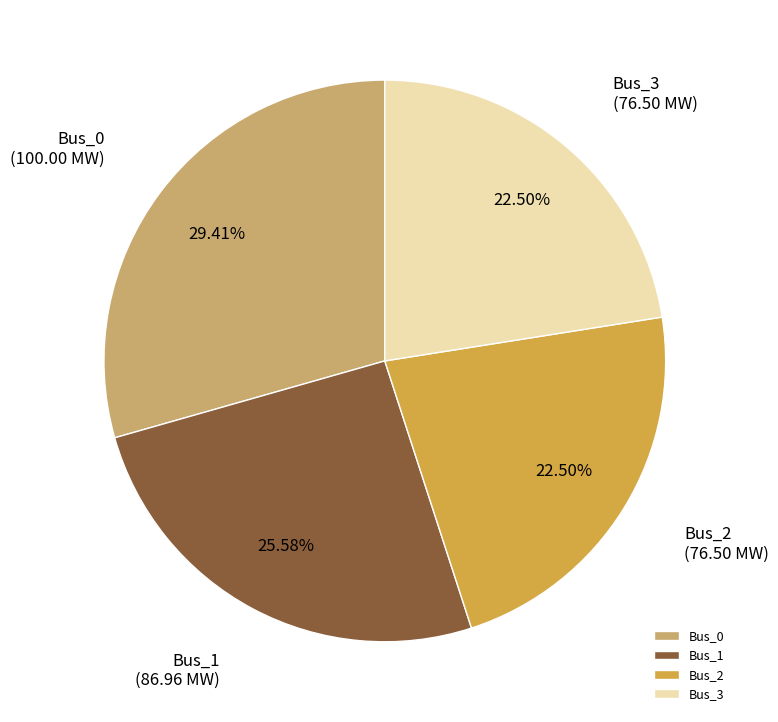

Is the sum of Bus_2 and Bus_1 greater than half?

No